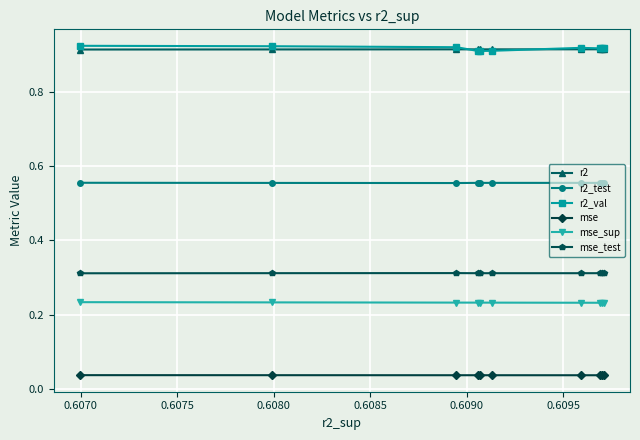

Rank the series by their maximum value, from lowest to highest.

mse, mse_sup, mse_test, r2_test, r2, r2_val